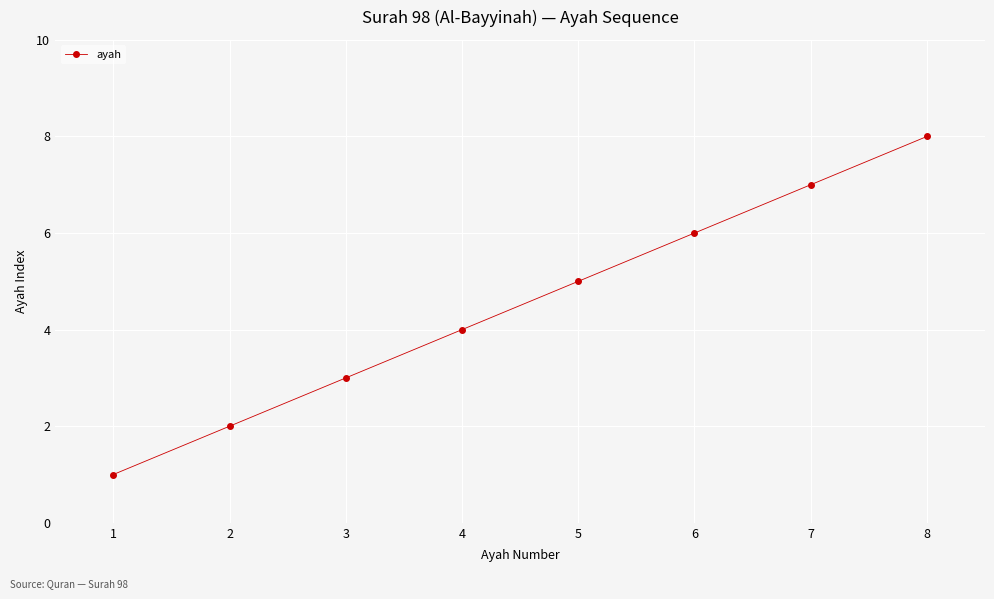

Count the number of categories in the chart.

8